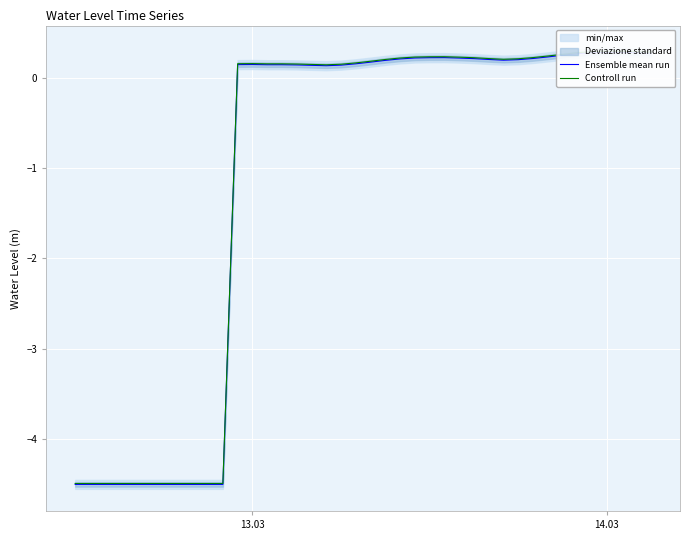

What is the difference between the maximum and minimum values in the Controll run series?

4.8